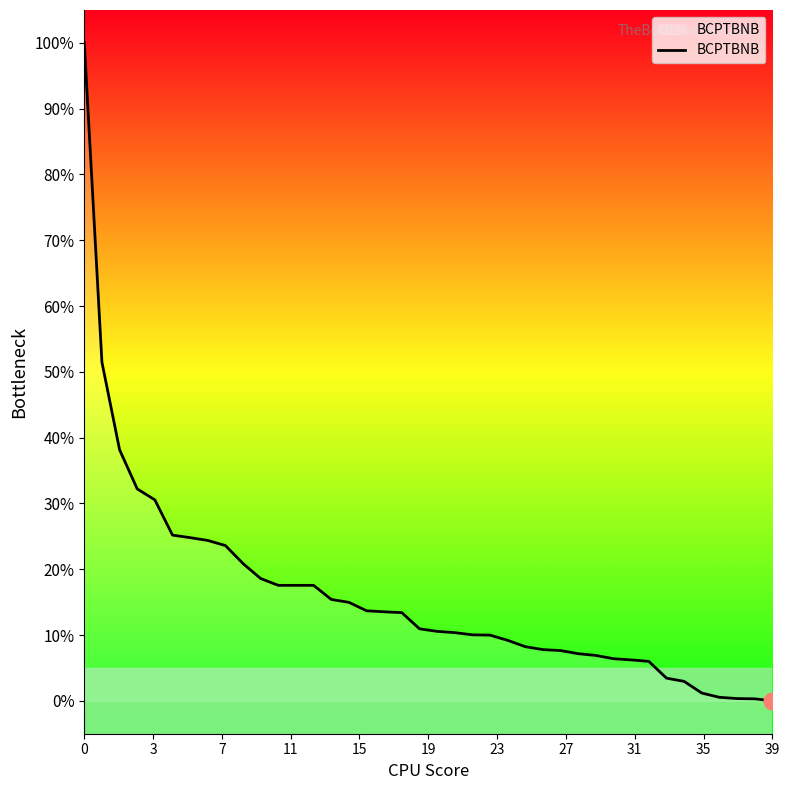

What is the greatest value displayed?

100.0